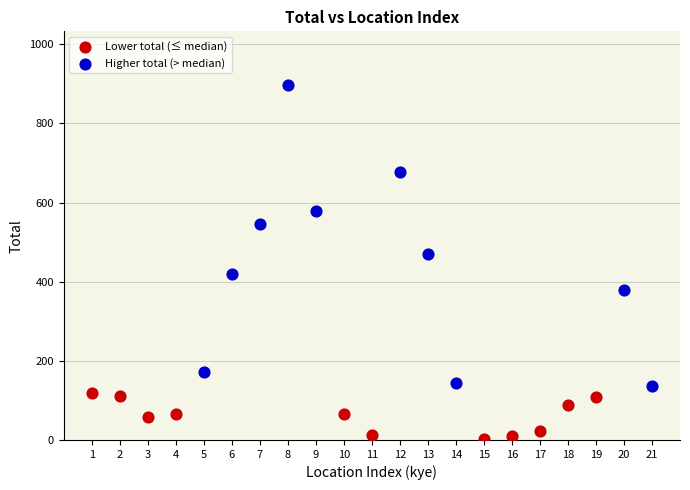

Which series reaches the minimum Y coordinate?

Lower total (≤ median)